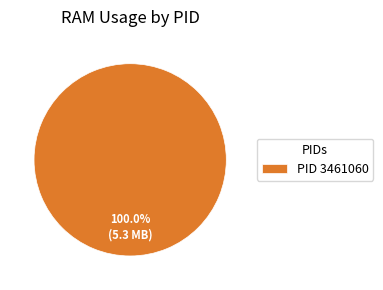

Which category accounts for the majority?

PID 3461060